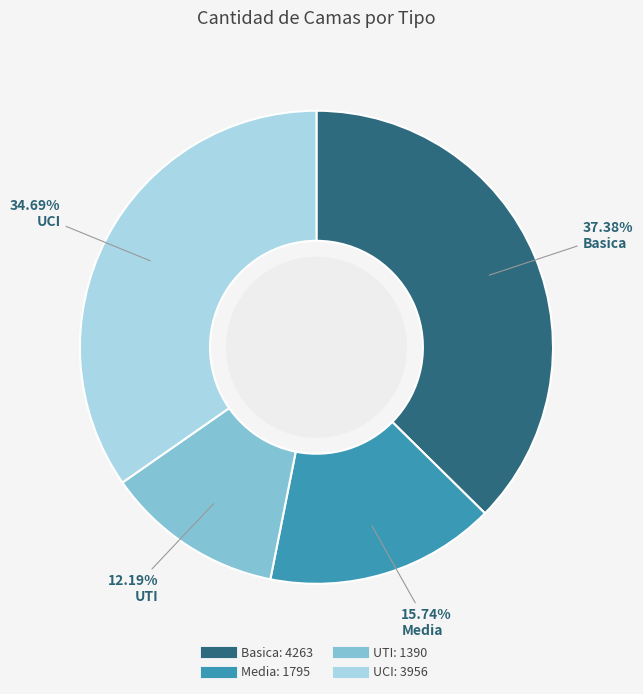

Does any single category account for the majority?

No